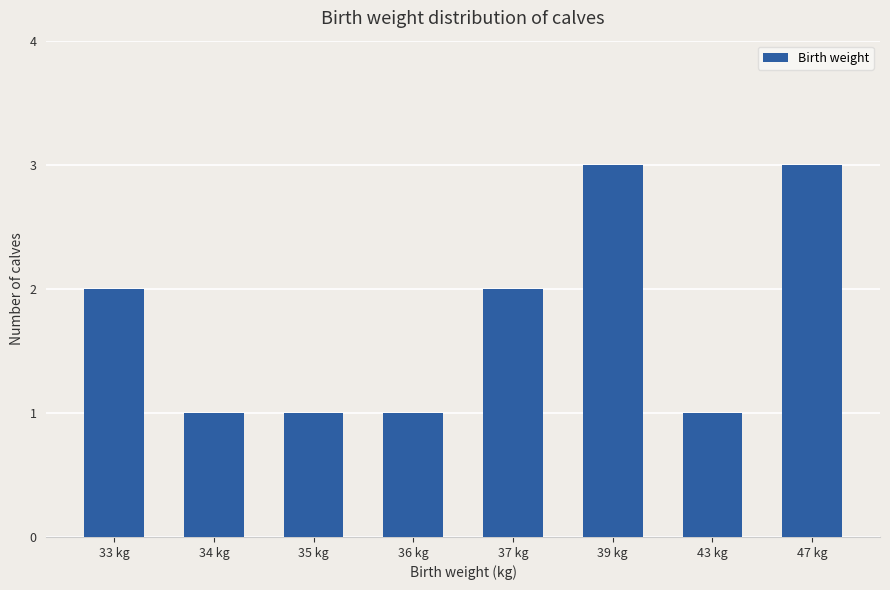

What is the maximum value shown in the chart?

3